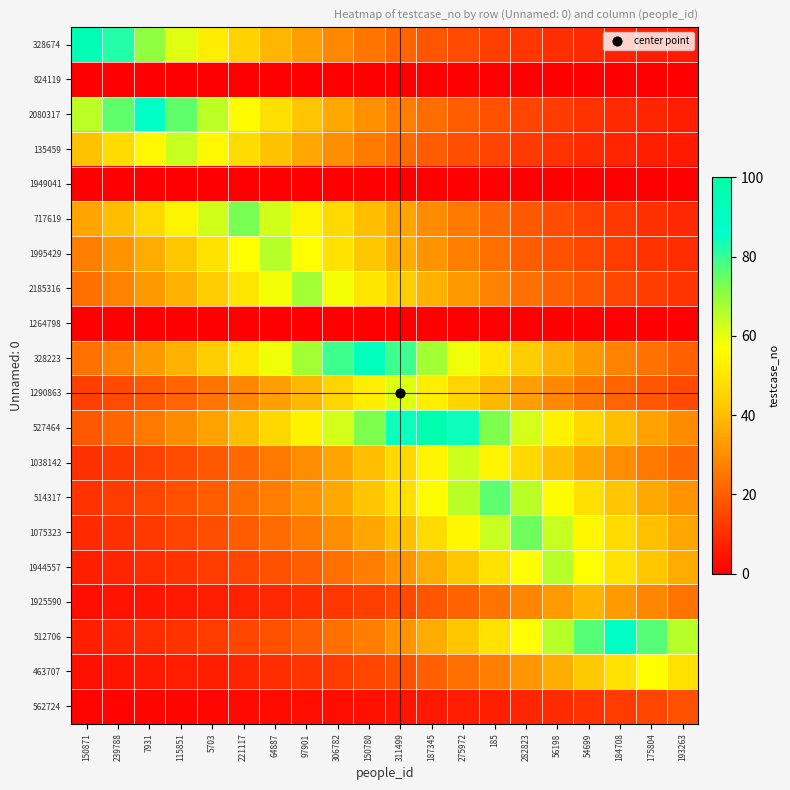

How many series are shown in this chart?

20